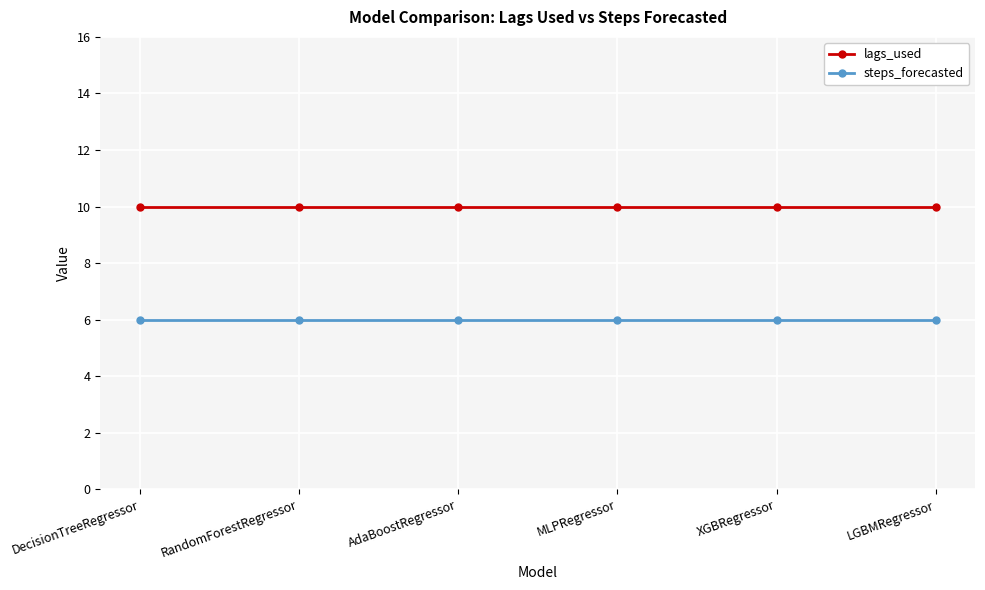

What is the difference between the highest and lowest values at LGBMRegressor?

4